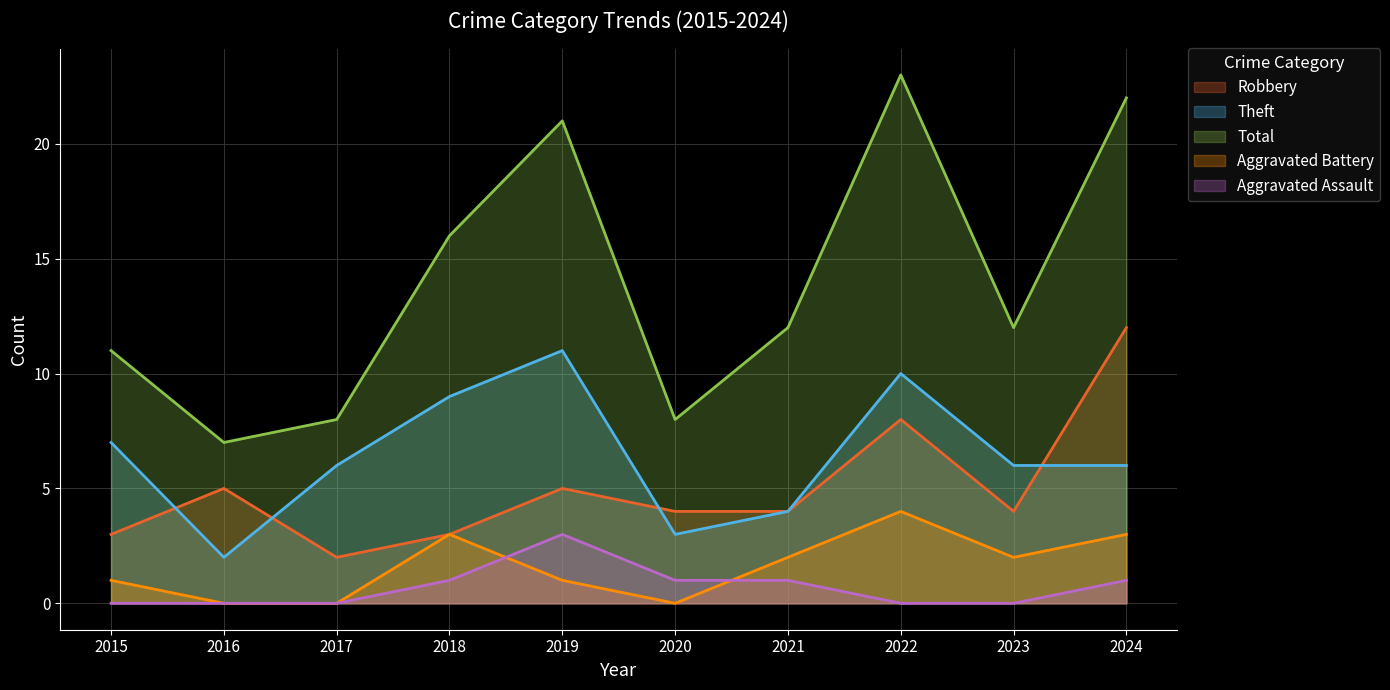

Between which two adjacent categories do Robbery and Theft first intersect?

2015 and 2016